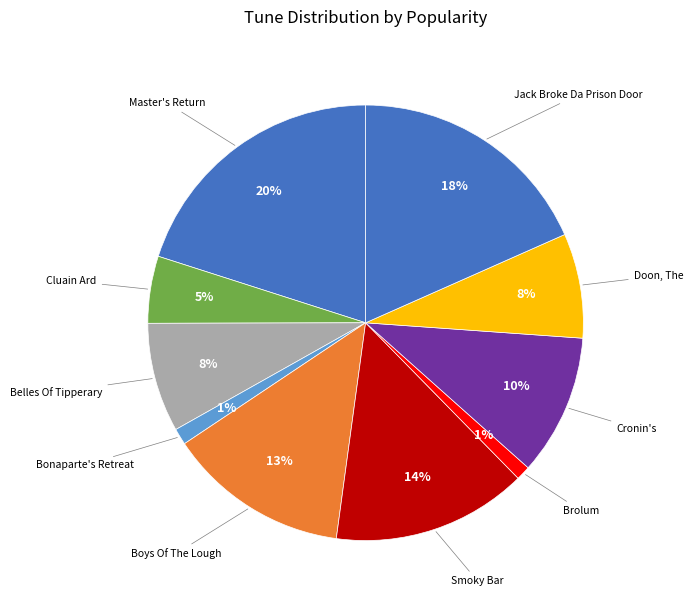

Which slice is the smallest?

Brolum (4)